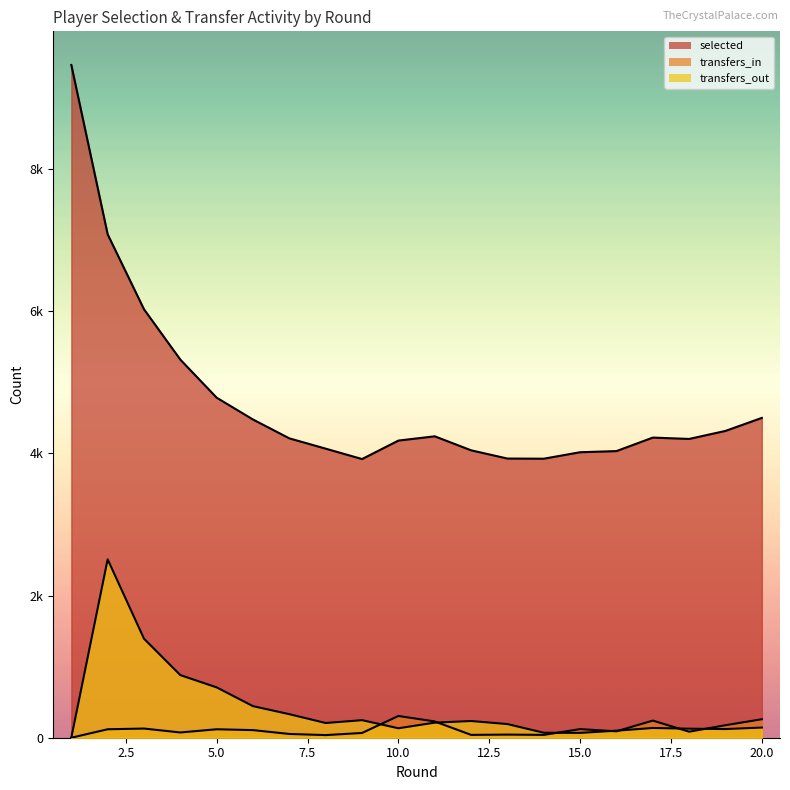

What are all the series names shown in the legend?

selected, transfers_in, transfers_out